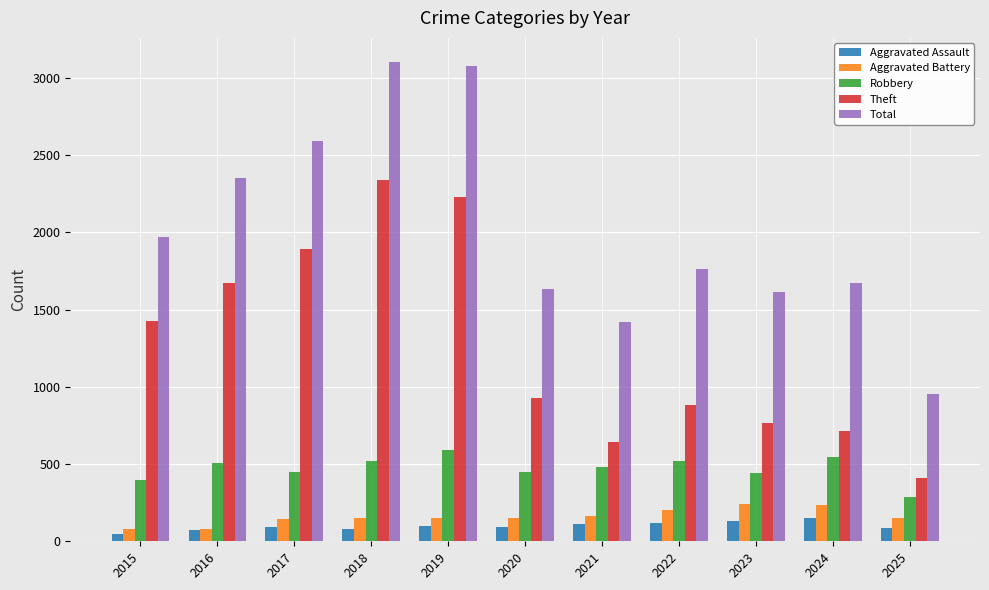

What are all the series names shown in the legend?

Aggravated Assault, Aggravated Battery, Robbery, Theft, Total